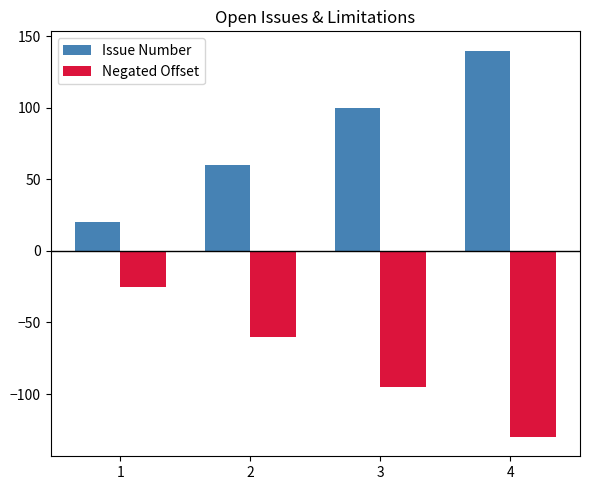

What is the difference between the highest and lowest values at 3?

195